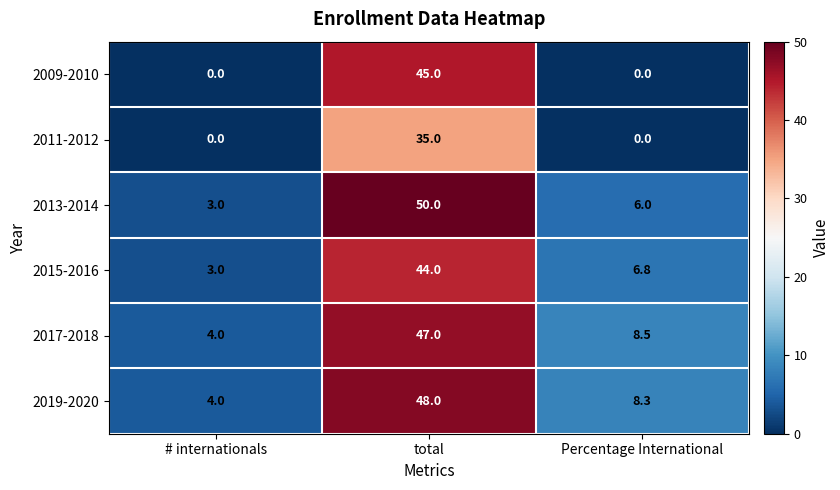

Read the 2013-2014 value at # internationals.

3.0